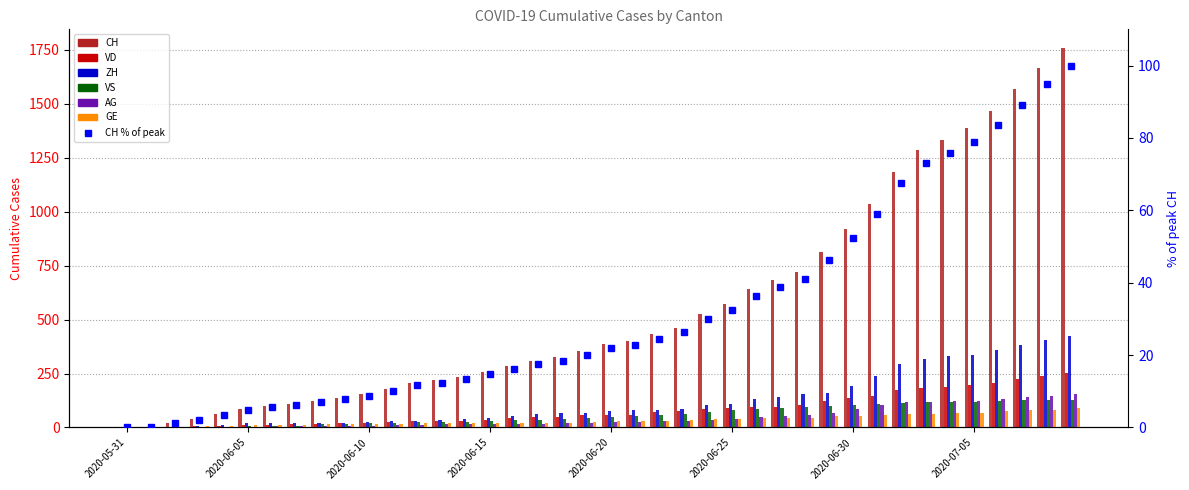

What is the total value across all series at 2020-06-16?

456